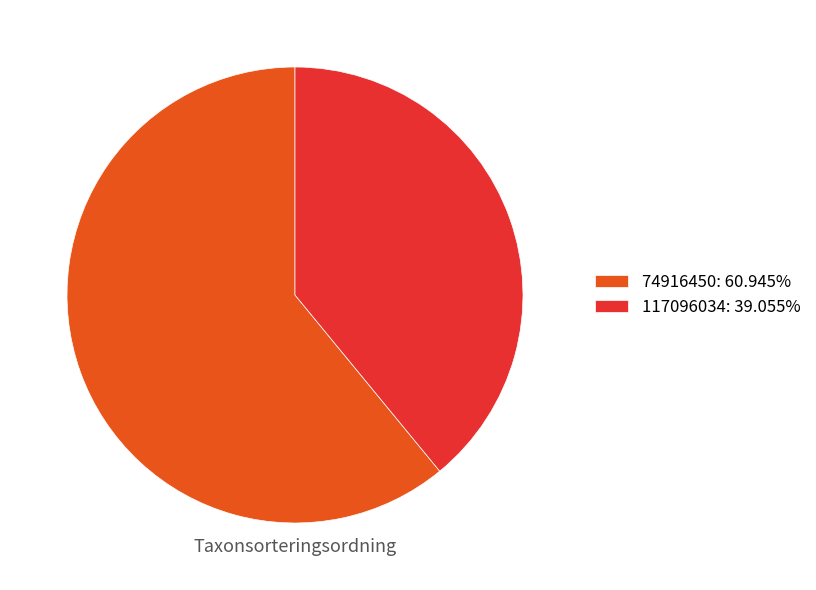

Is 74916450: 60.945% the majority of the pie?

Yes